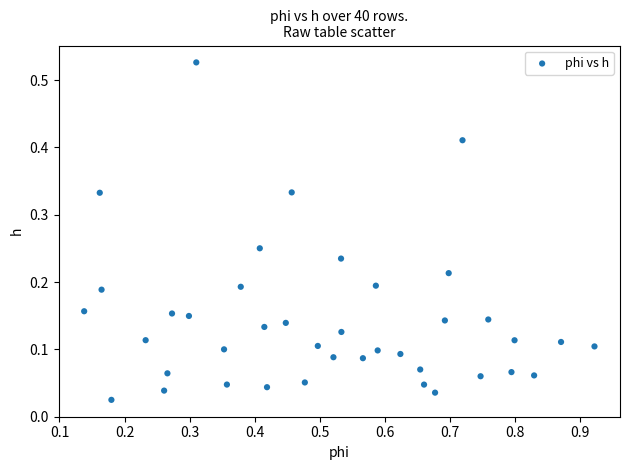

What is the range of X values (max minus min)?

0.8